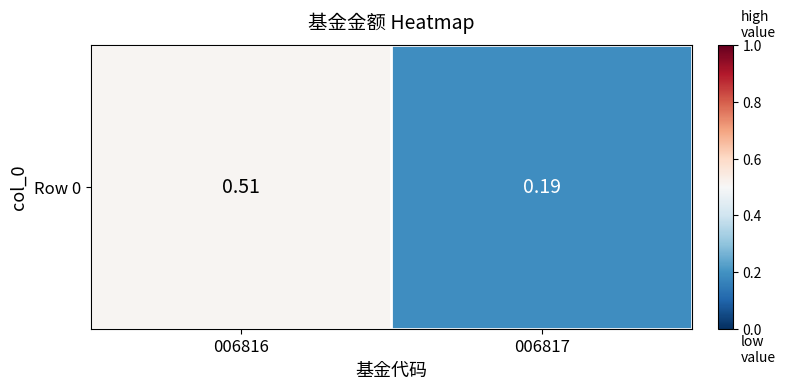

Reading left to right, list all the values displayed in this chart.

006816=0.5	006817=0.2